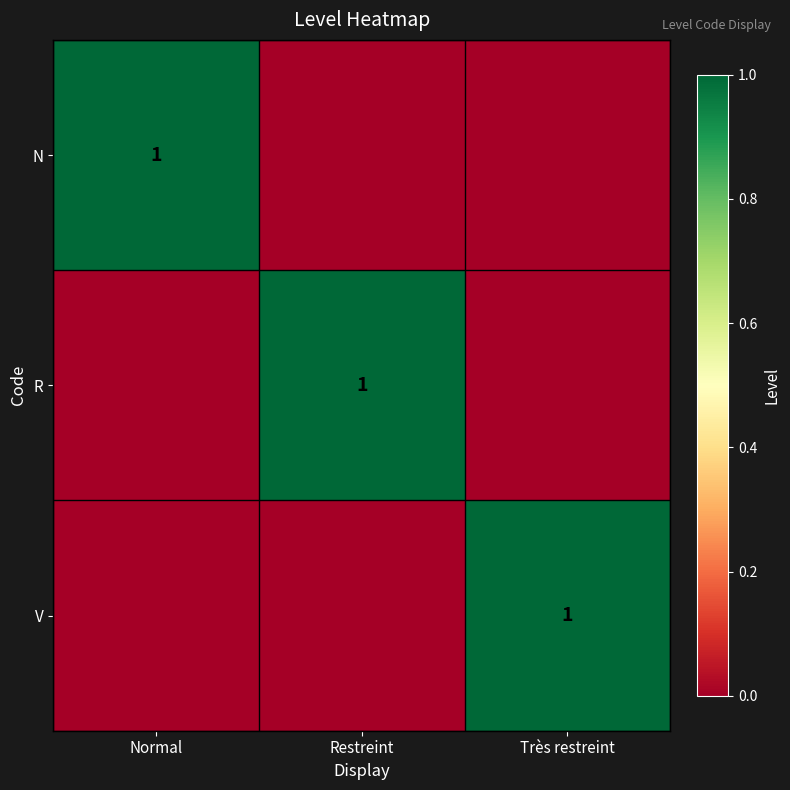

How many data points does each series have?

3